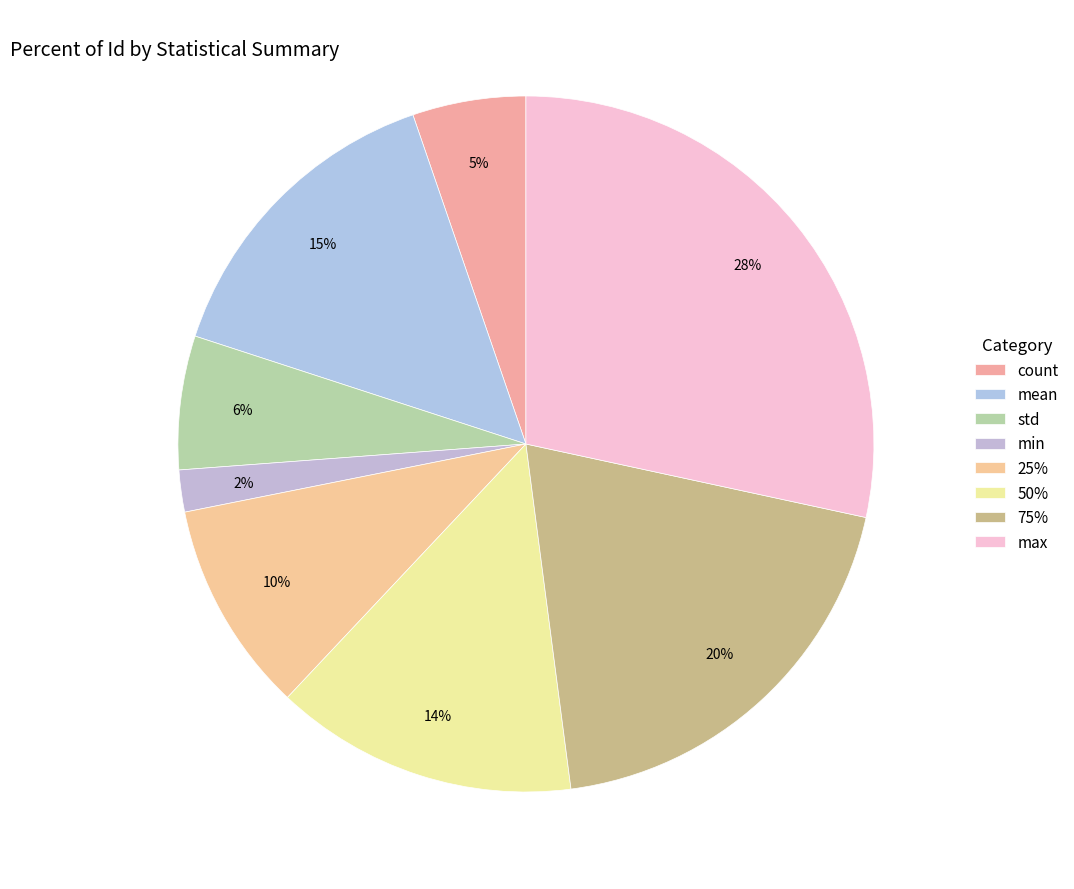

Count the number of slices in the pie.

8